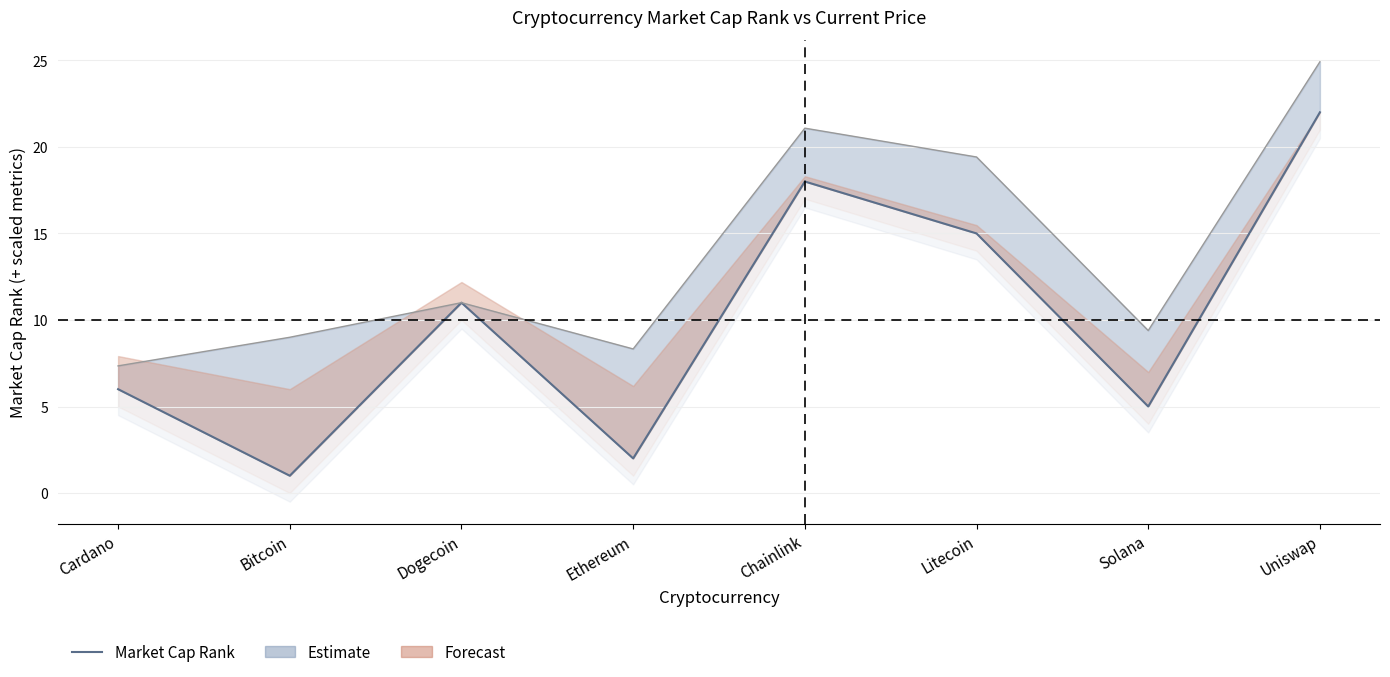

What is the ratio of the value at Litecoin to the value at Ethereum?

7.5